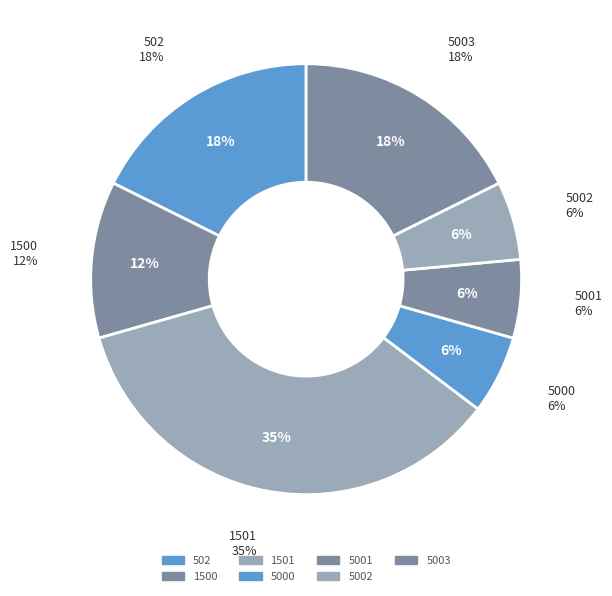

True or false: 5003 accounts for 31% of the total.

False